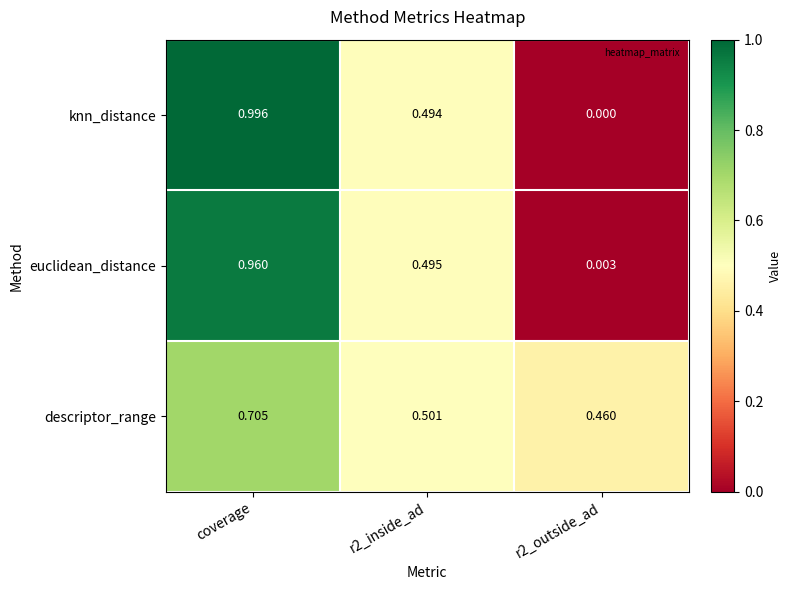

At r2_outside_ad, list the series in order from smallest to largest.

knn_distance, euclidean_distance, descriptor_range